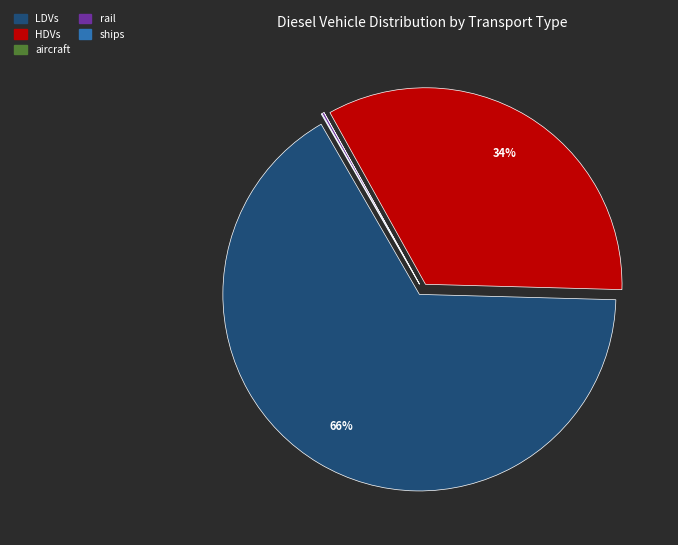

To the nearest percent, what is the average slice percentage?

20%